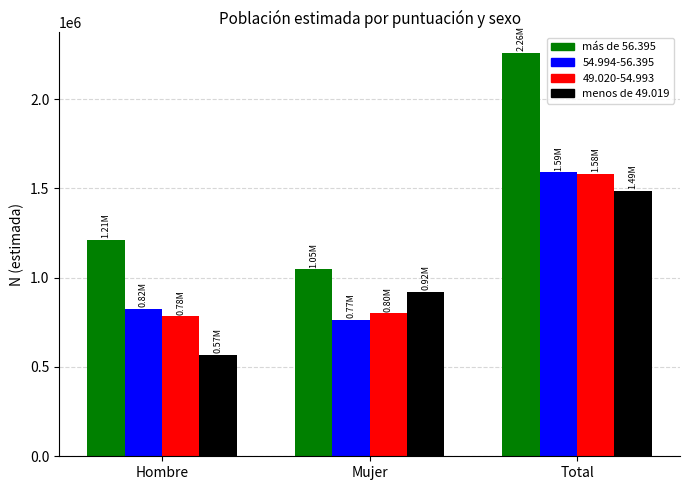

Is the value of menos de 49.019 at Total greater than the value of más de 56.395 at Hombre?

Yes